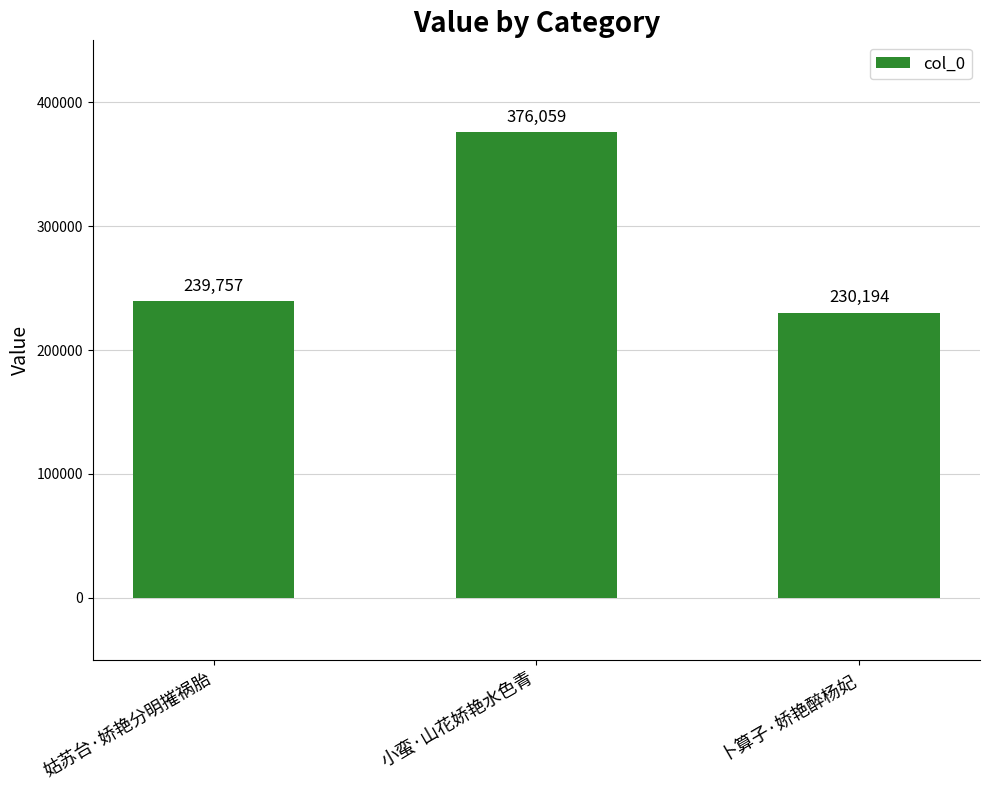

Count the number of data series in this chart.

1